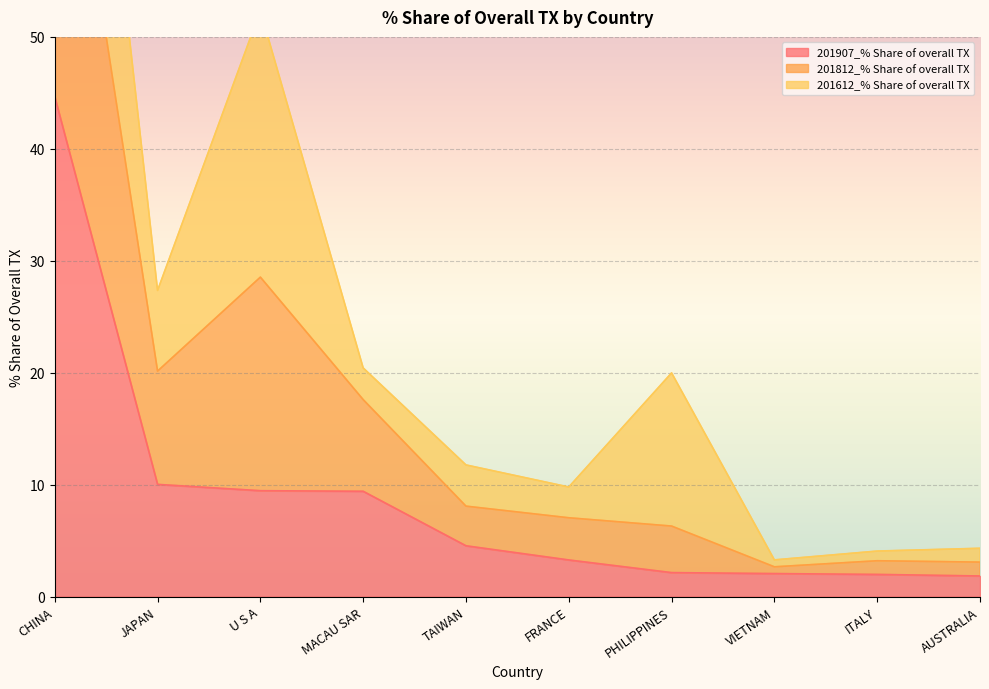

What is the smallest value displayed?

1.8